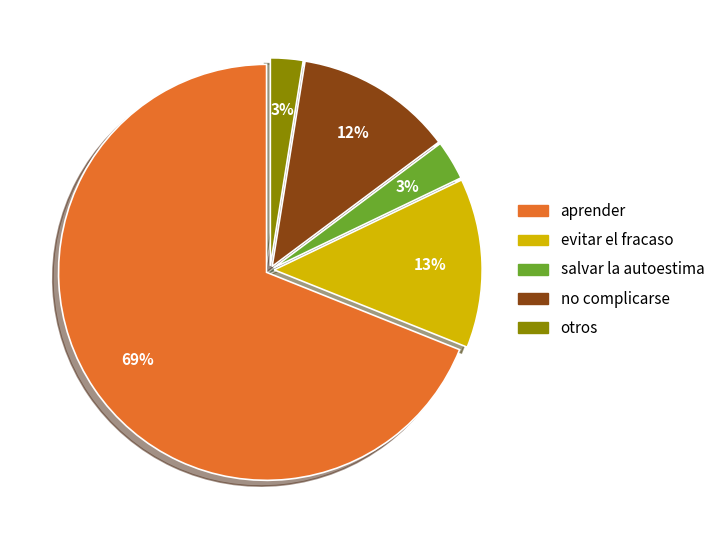

How many slices are in this pie chart?

5